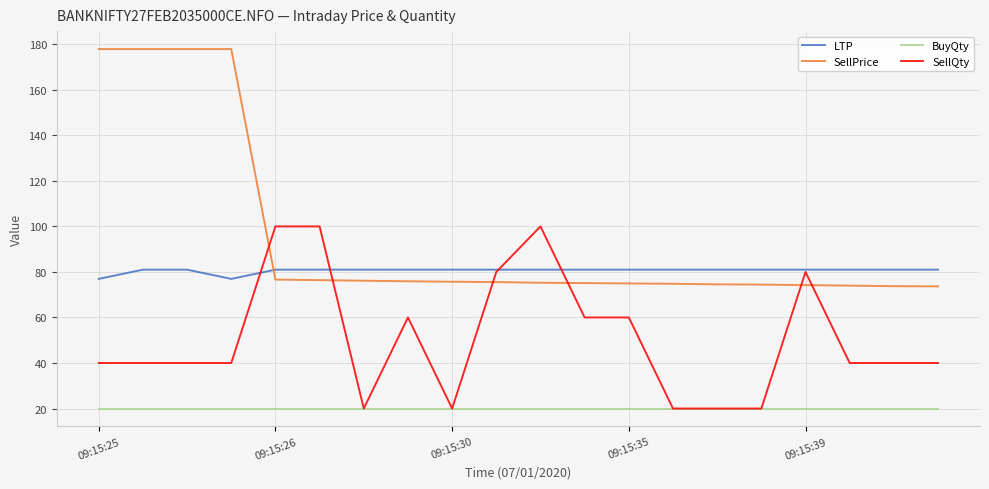

True or false: LTP and BuyQty intersect in this chart.

False